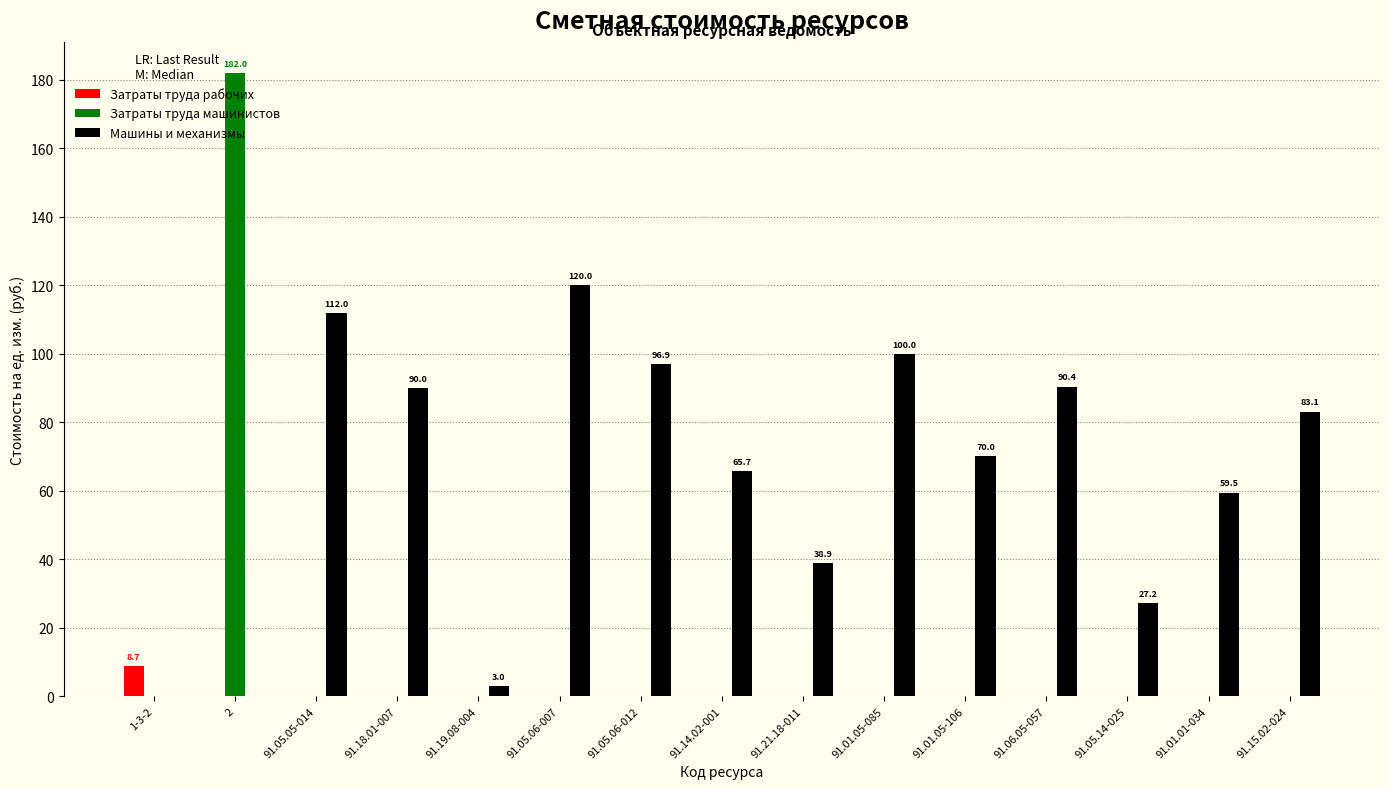

The value of Затраты труда рабочих at 91.05.05-014 is 0.0. True or false?

True